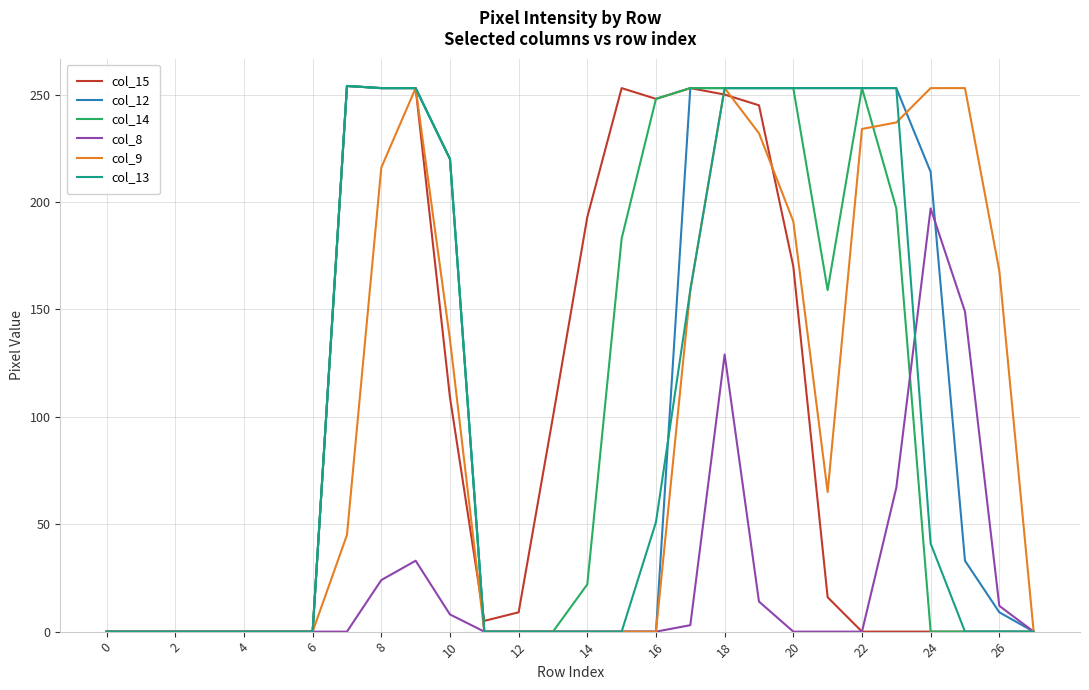

What are all the series names shown in the legend?

col_15, col_12, col_14, col_8, col_9, col_13